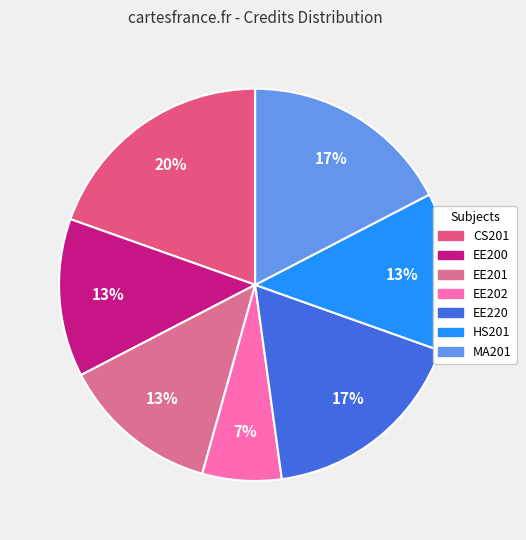

Count the number of slices in the pie.

7